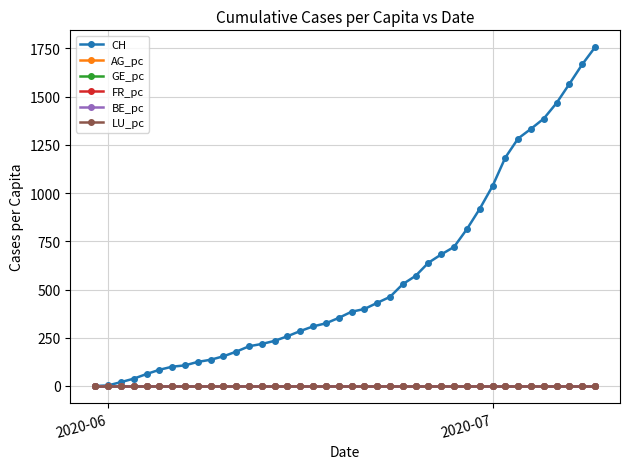

Which series has the largest range (max minus min)?

CH